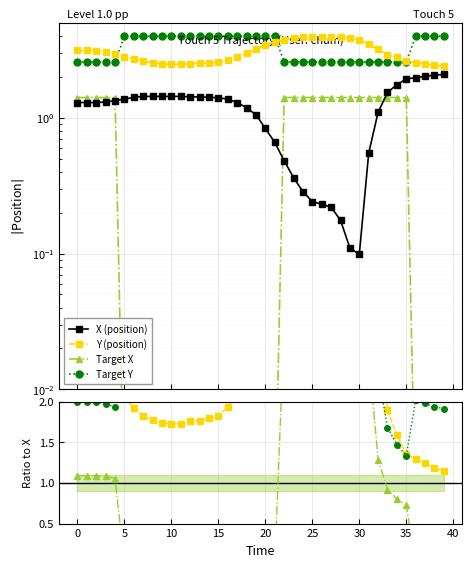

Which series changed the most between 25 and 26?

Target Y